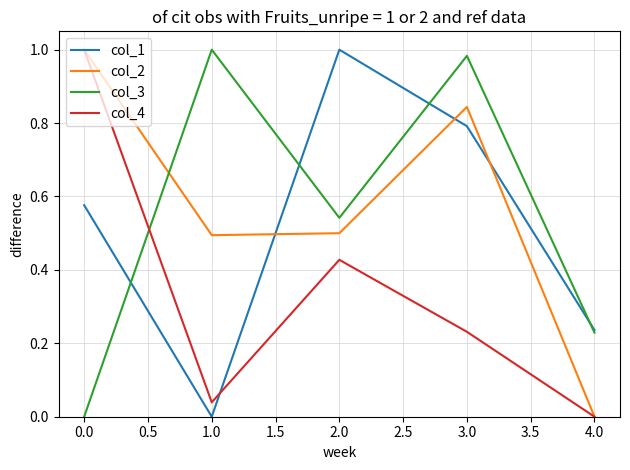

The col_2 series shows 0.8 at 3.0. True or false?

True